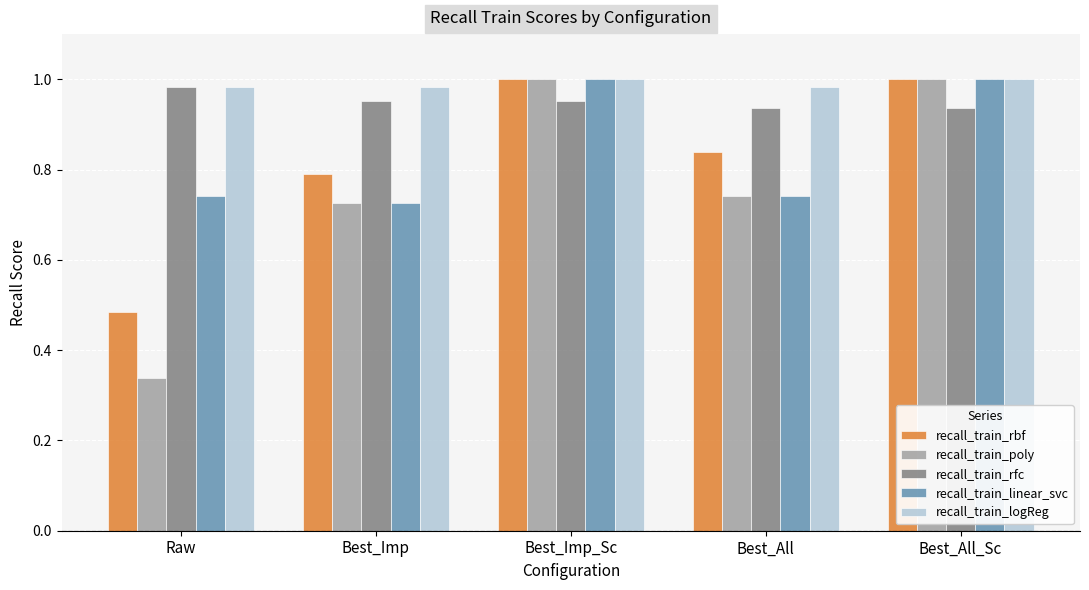

What is the sum of all recall_train_linear_svc values?

4.2